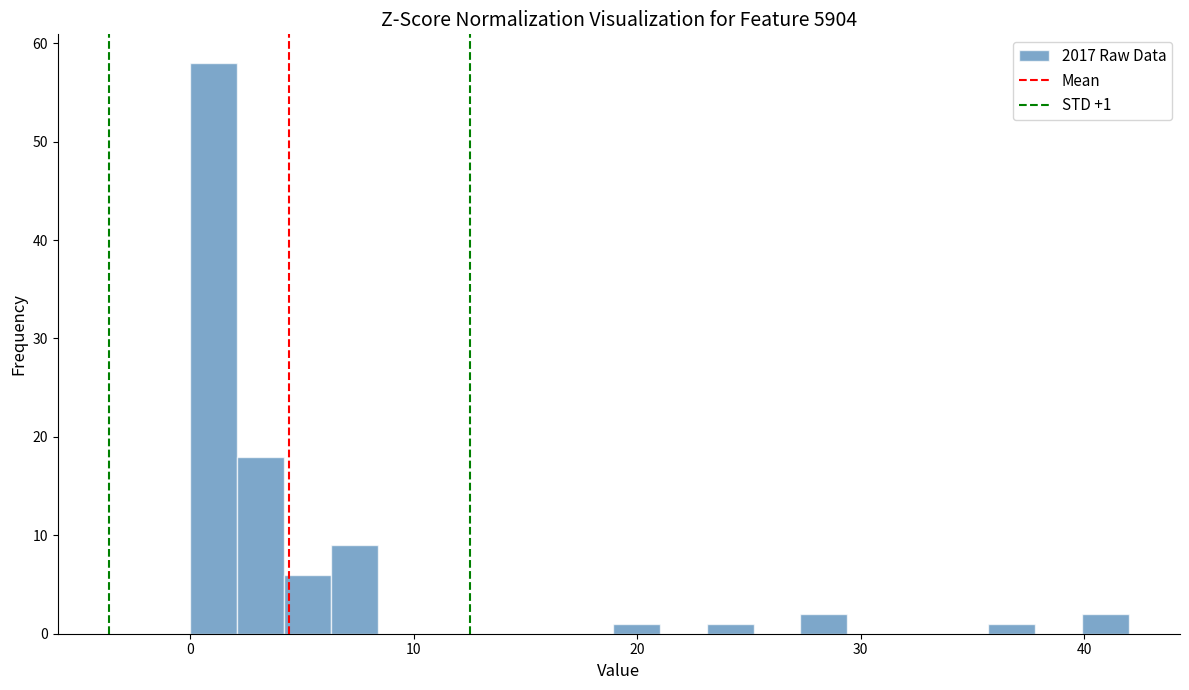

Read against the x-axis, roughly where is the centre of the tallest bar?

1